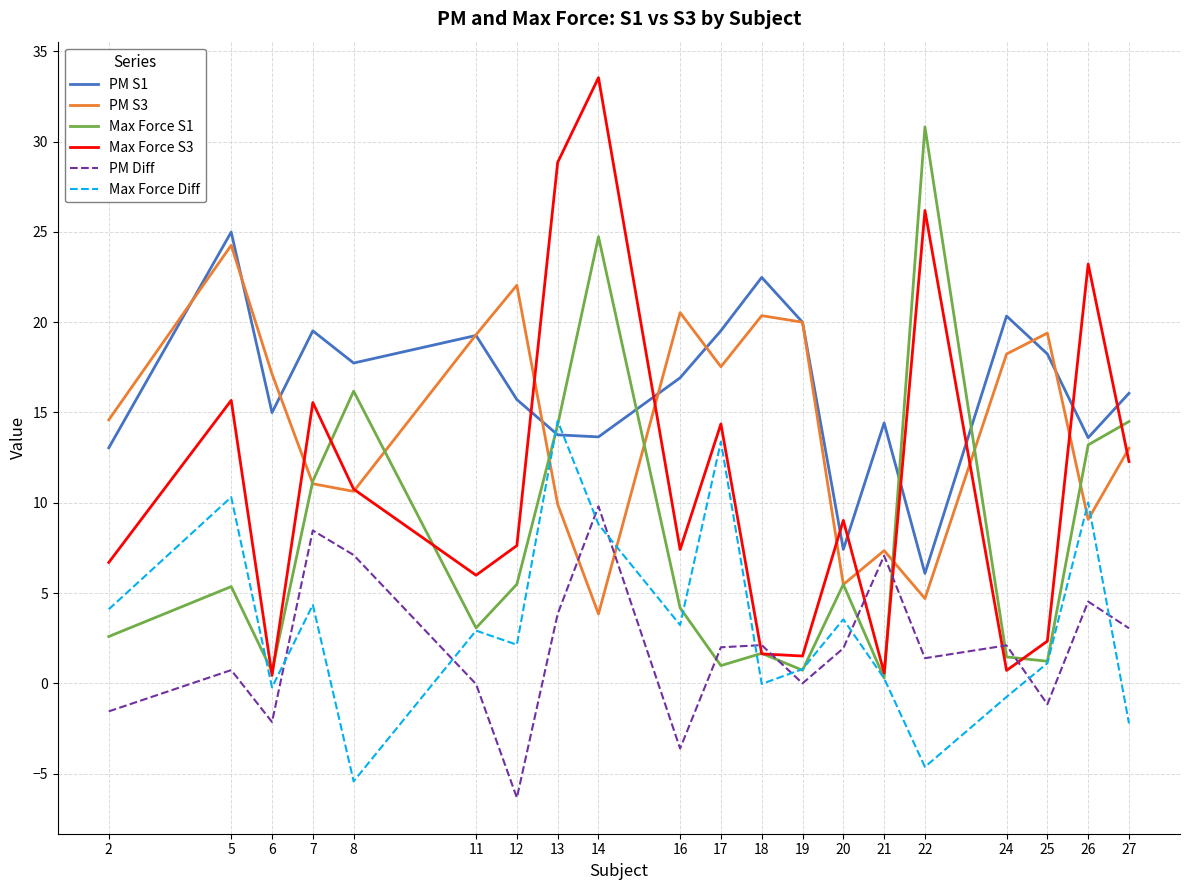

The value of Max Force S1 at 5 is 9.3. True or false?

False